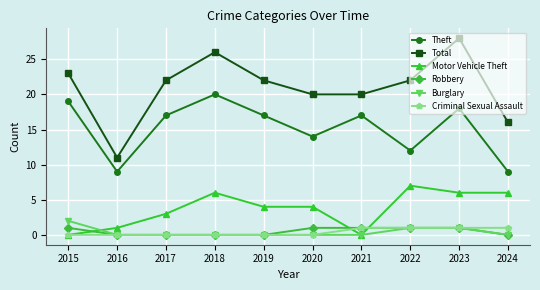

Which series has the largest range (max minus min)?

Total